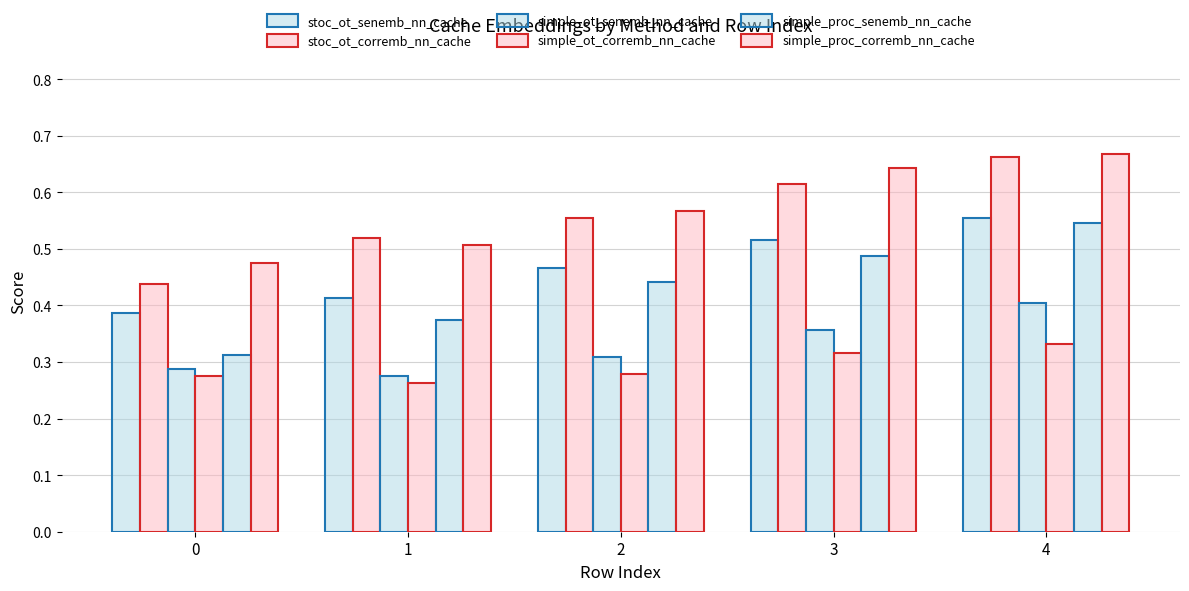

What is the minimum value for simple_ot_senemb_nn_cache?

0.3